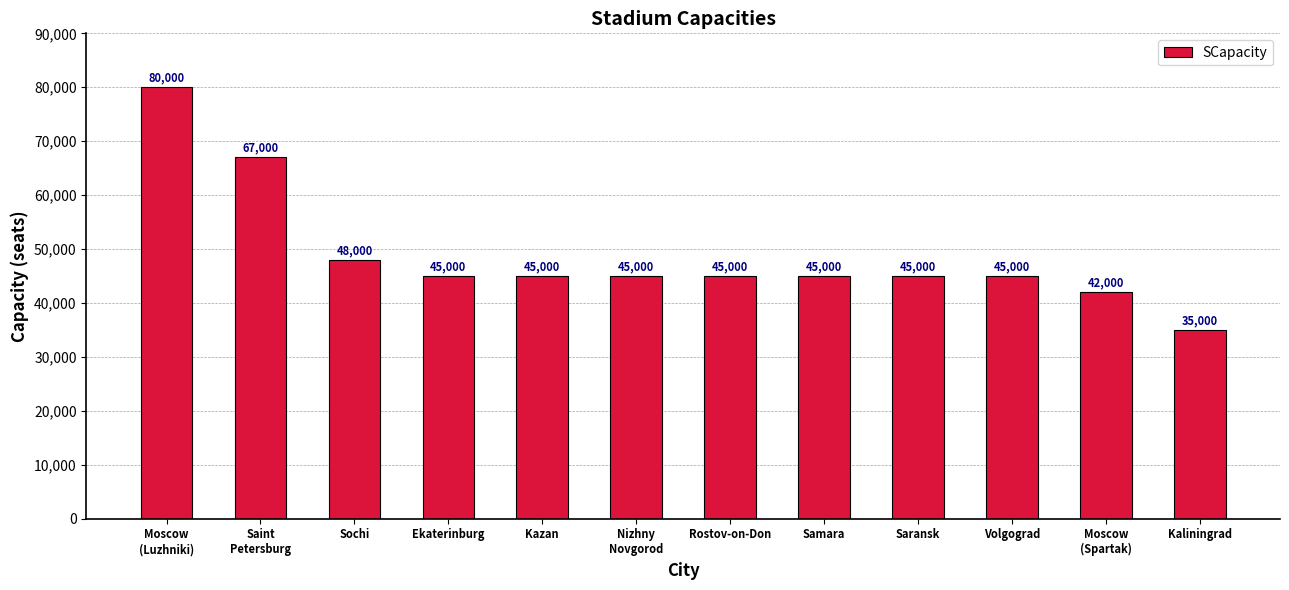

Which category has the lowest value across all series?

Kaliningrad